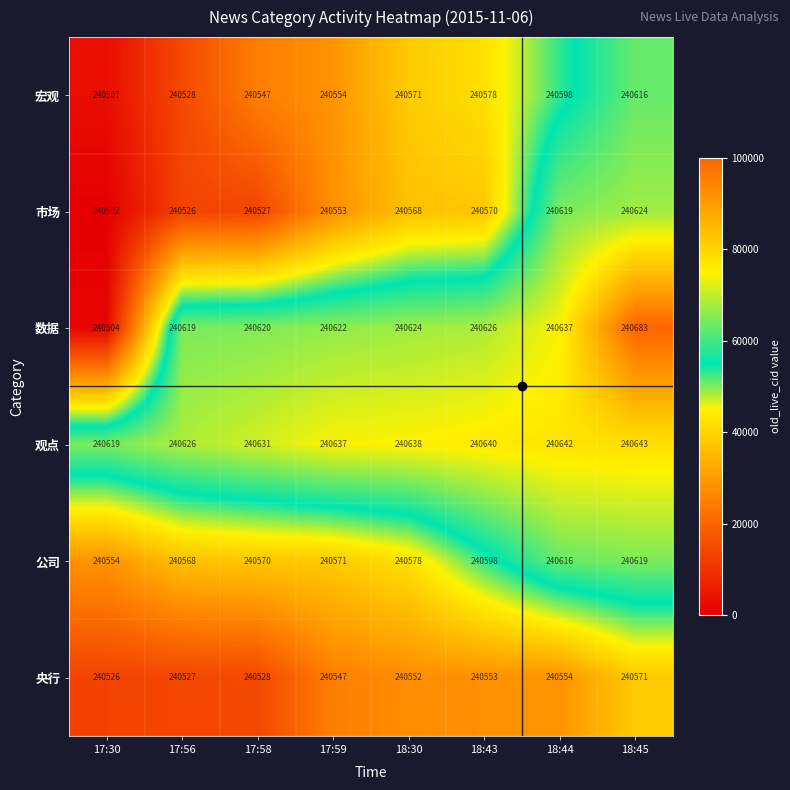

What is the difference between the maximum and minimum values in the 公司 series?

65